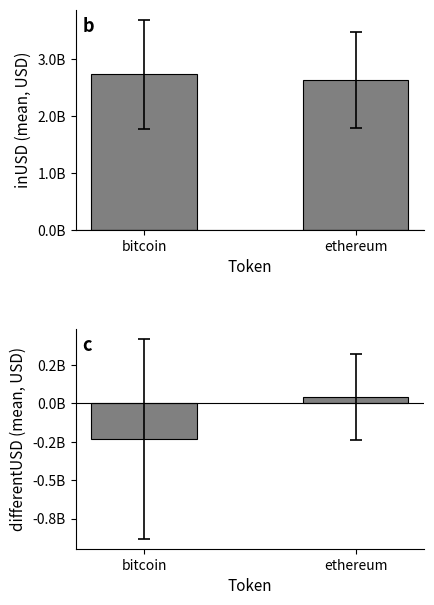

What is the label of the 2nd bar from the right?

bitcoin